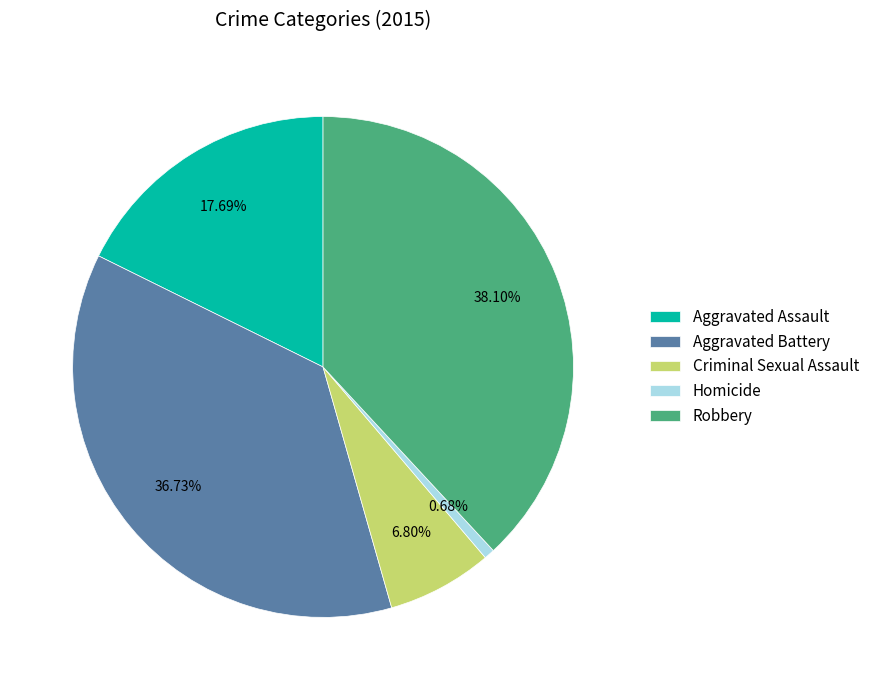

What is the total percentage of Criminal Sexual Assault and Aggravated Battery?

43.5%